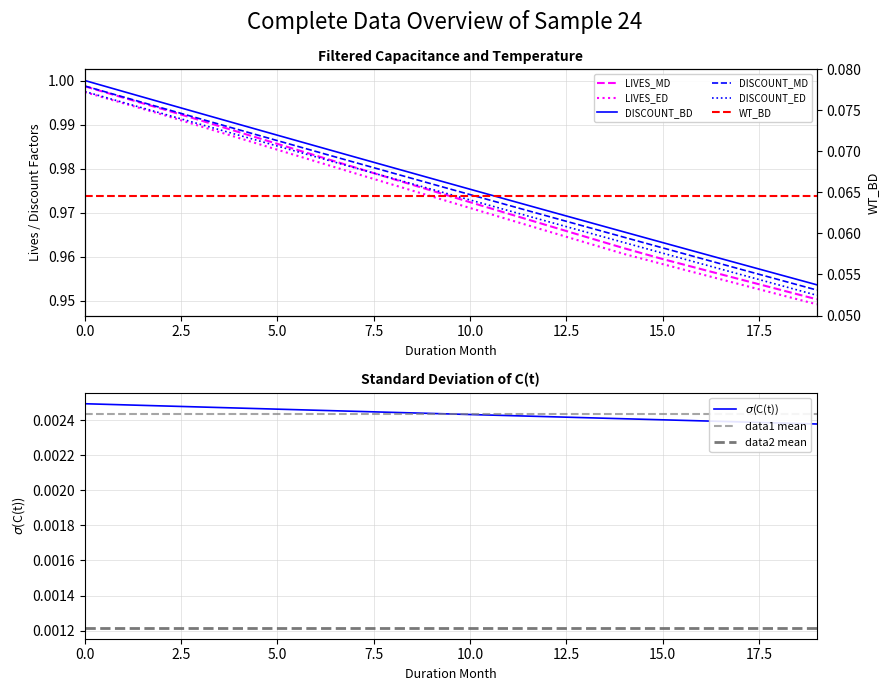

Which series changed the most between 2020-04-02 and 2021-09-02?

LIVES_MD